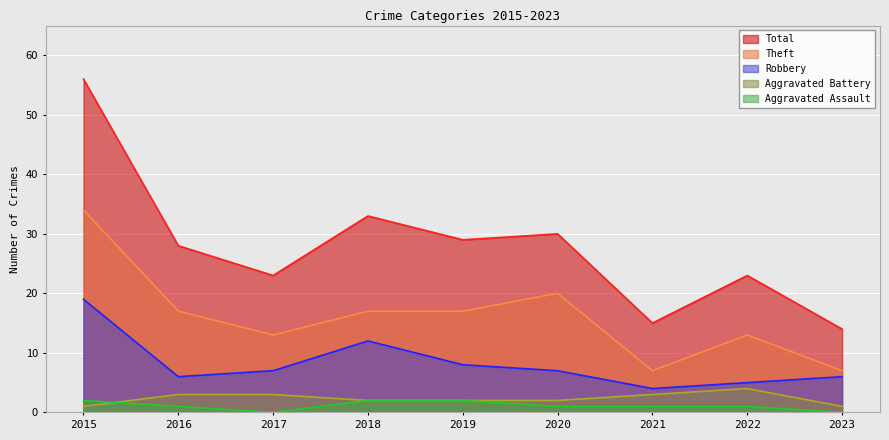

Rank the categories by Aggravated Assault value from lowest to highest.

2017, 2023, 2016, 2020, 2021, 2022, 2015, 2018, 2019